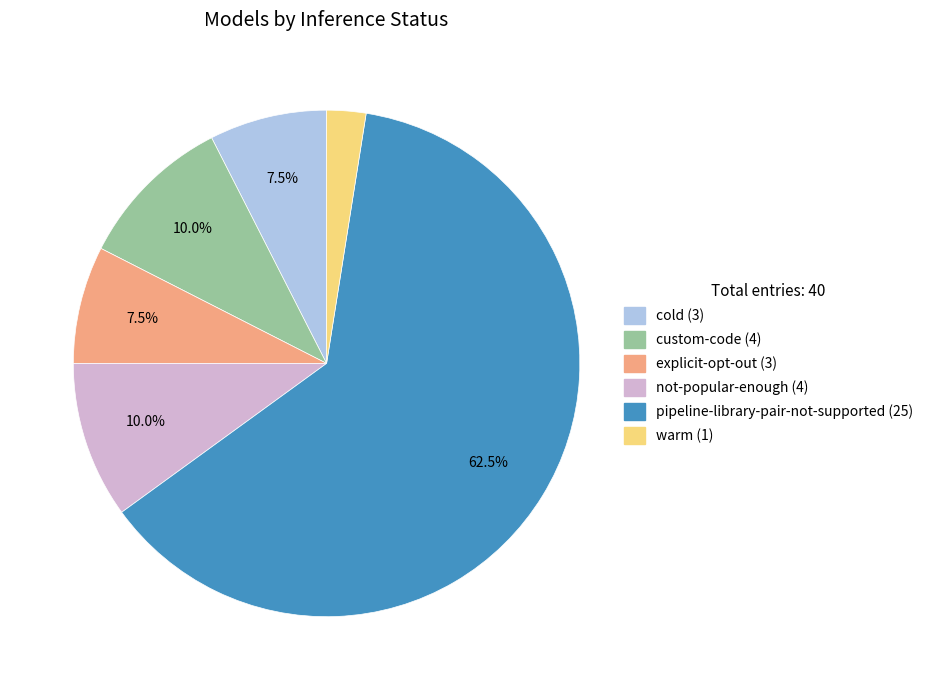

Count the number of slices in the pie.

6